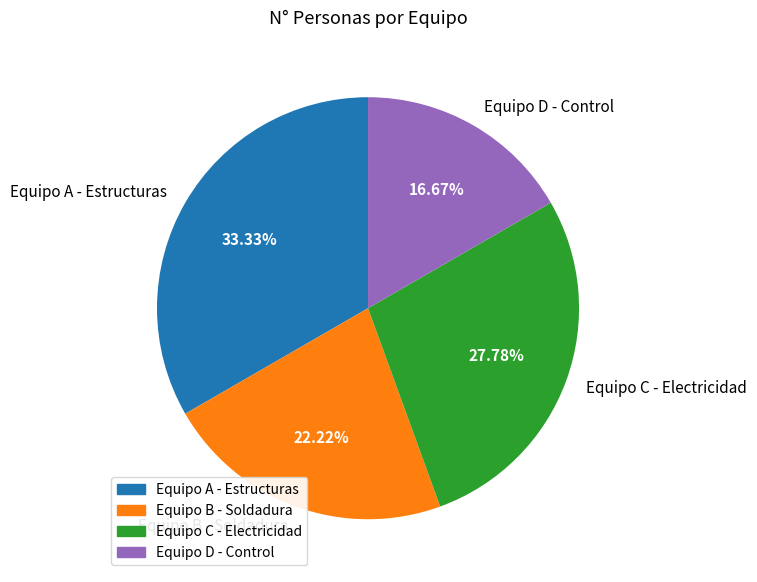

True or false: Equipo C - Electricidad accounts for 40% of the total.

False